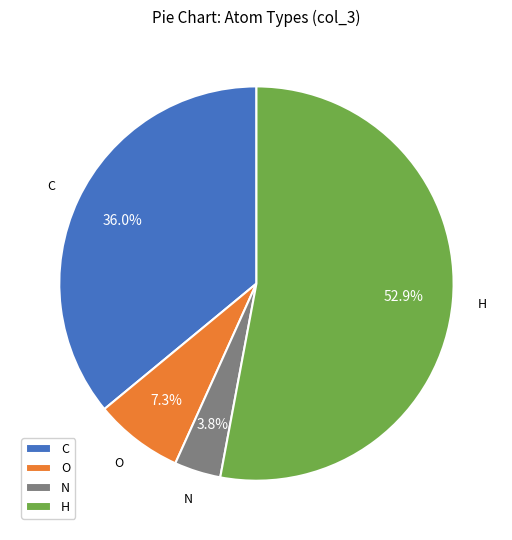

The O slice represents 25% of the pie. True or false?

False